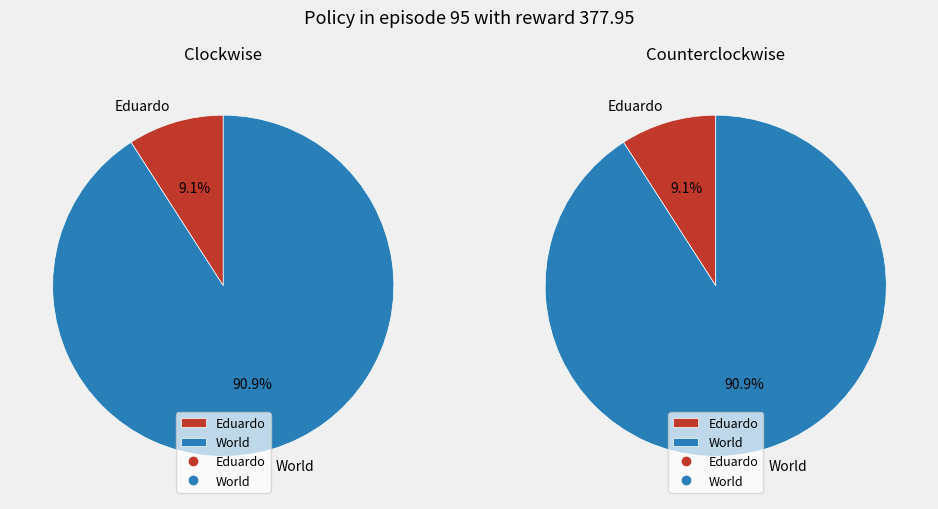

To the nearest percent, what percentage of the pie is Eduardo?

9%